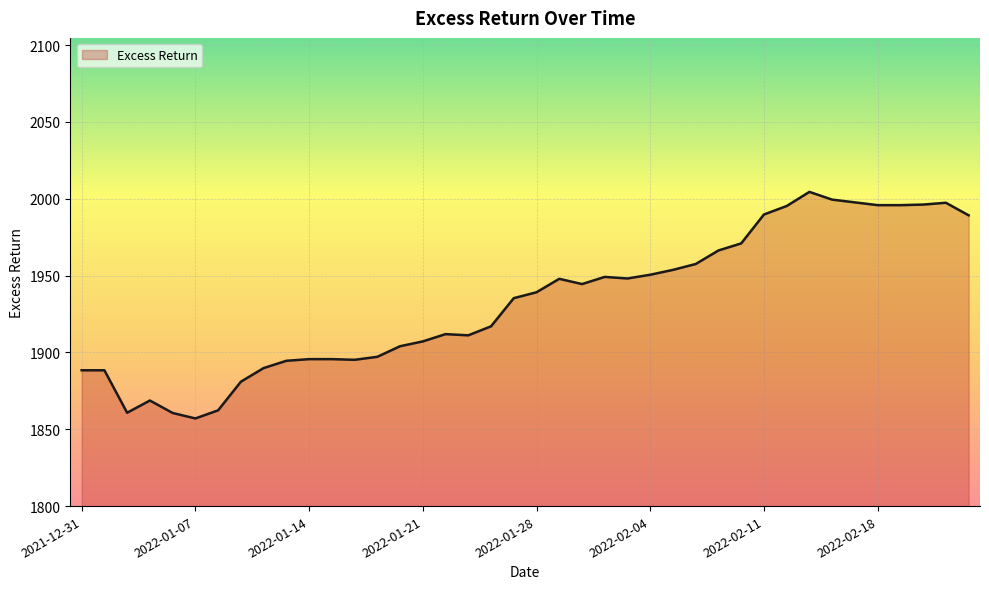

What is the smallest value displayed?

1857.0